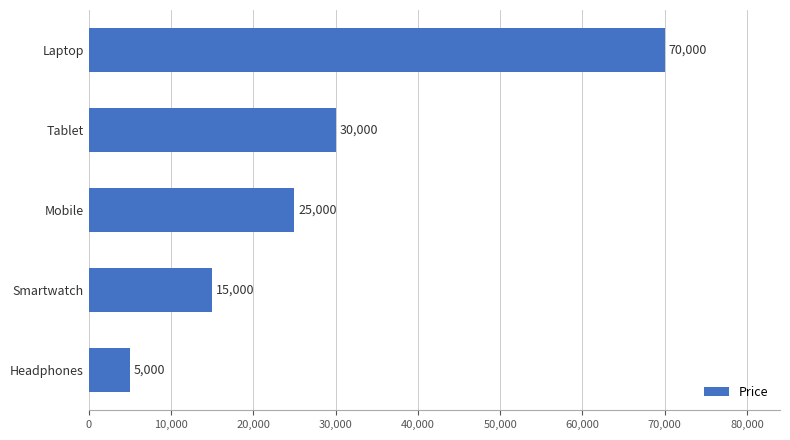

At which category does the chart reach its peak across all series?

Laptop